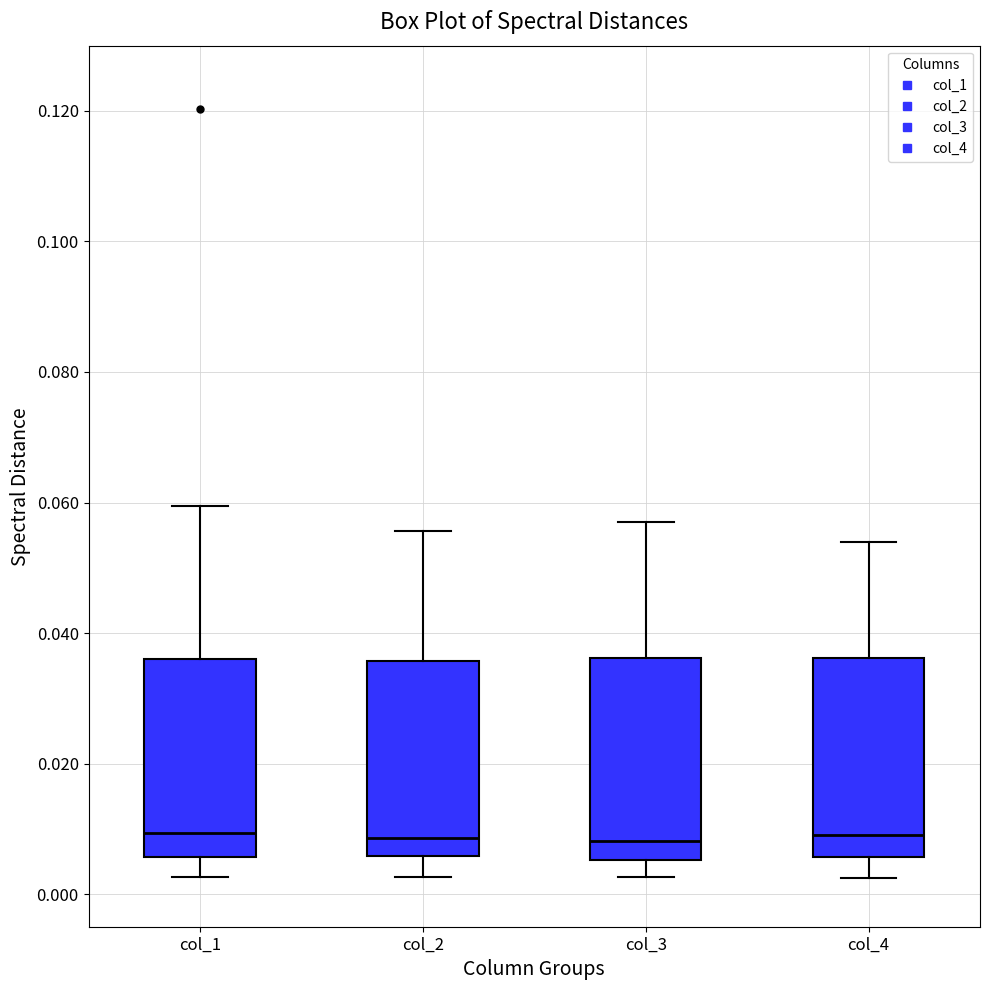

Reading left to right, transcribe this box plot: for each box, give where its median line is, the range the box spans, and where its two whiskers end, as read against the y-axis. The values are not printed on the chart, so give them approximately, as read against the axis.

col_1: median 0.010, box 0.006 to 0.036, whiskers 0.002 to 0.060
col_2: median 0.008, box 0.006 to 0.036, whiskers 0.002 to 0.056
col_3: median 0.008, box 0.006 to 0.036, whiskers 0.002 to 0.058
col_4: median 0.010, box 0.006 to 0.036, whiskers 0.002 to 0.054